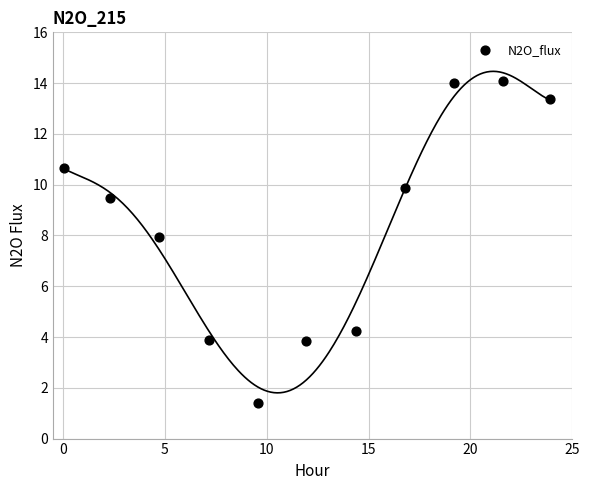

What is the range of Y values (max minus min)?

12.7